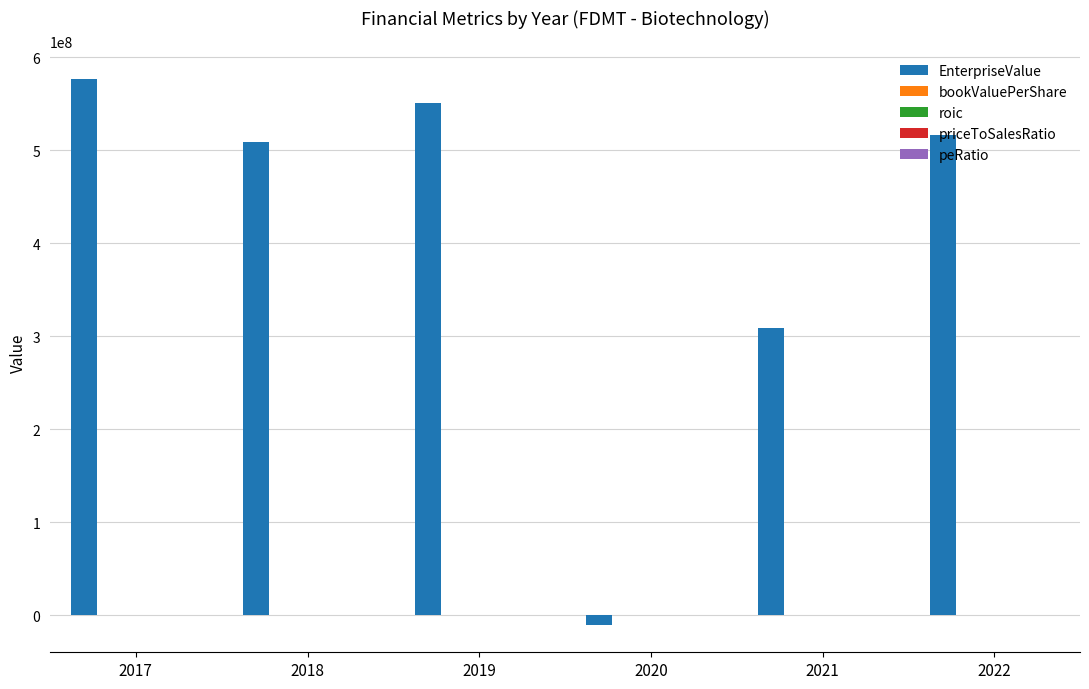

The value of EnterpriseValue at 2018 is 509070391.5. True or false?

True